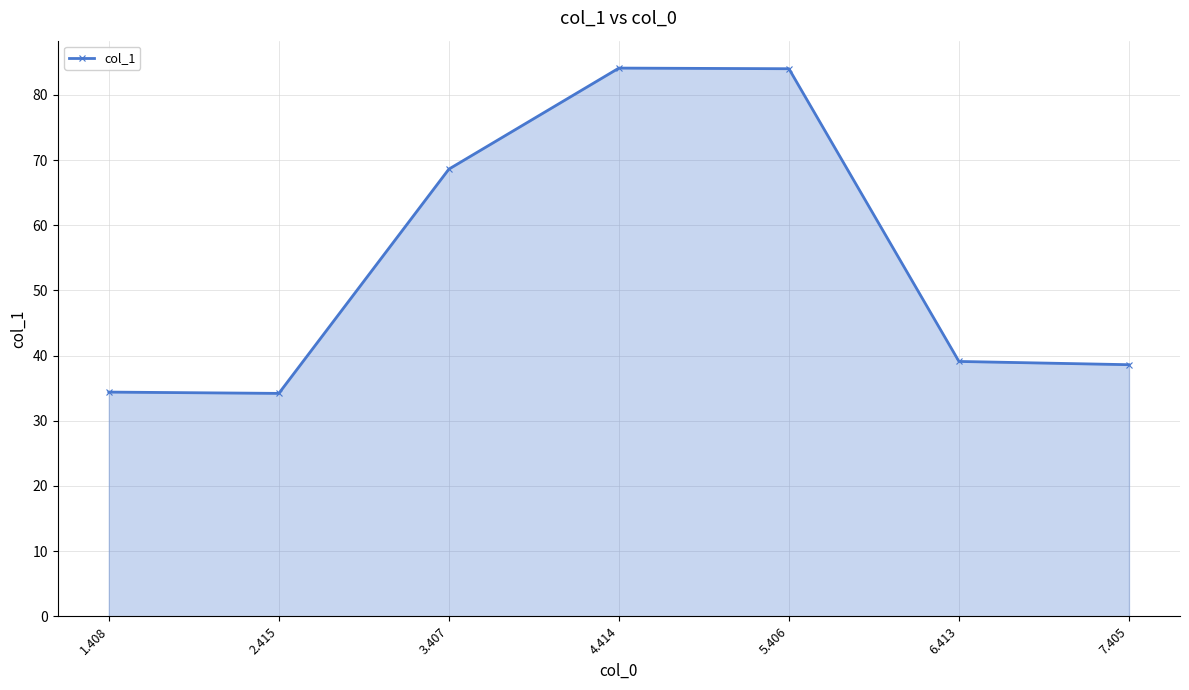

What is the label of the 7th point from the right?

1.408